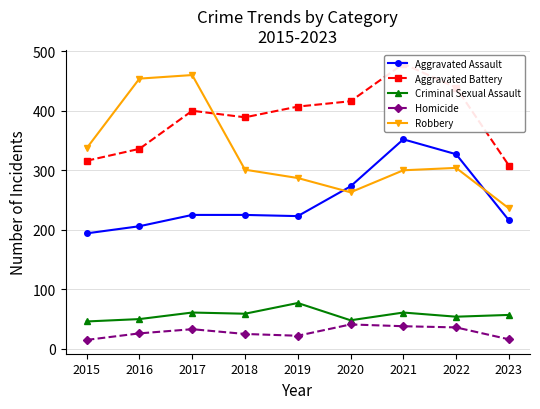

At how many categories does at least one series exceed 478?

1